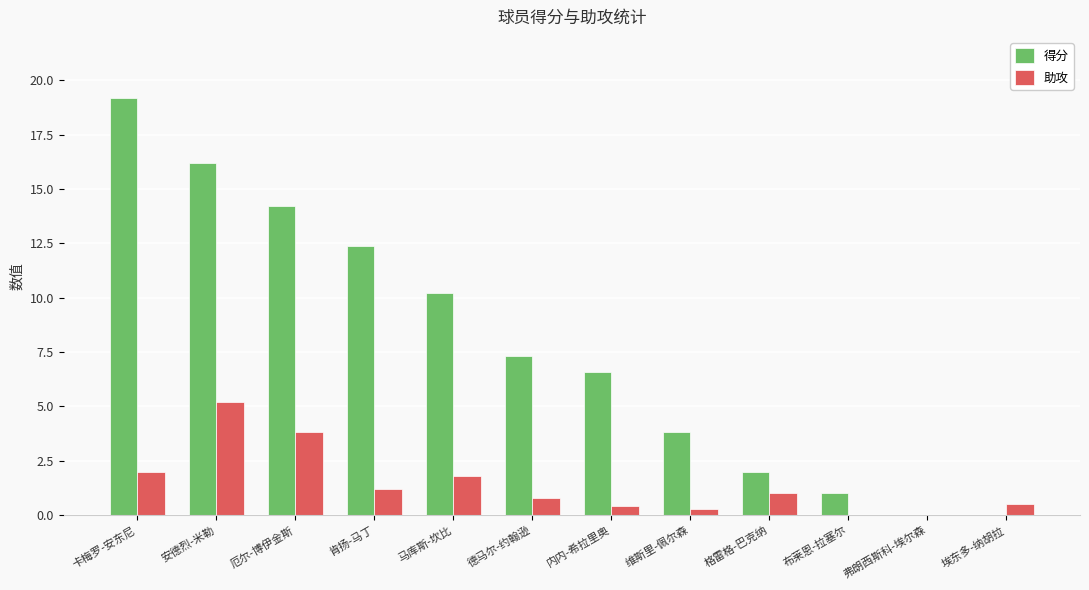

Reading left to right, list all the values displayed in this chart.

得分: 19.2	16.2	14.2	12.4	10.2	7.3	6.6	3.8	2.0	1.0	0.0	0.0
助攻: 2.0	5.2	3.8	1.2	1.8	0.8	0.4	0.3	1.0	0.0	0.0	0.5